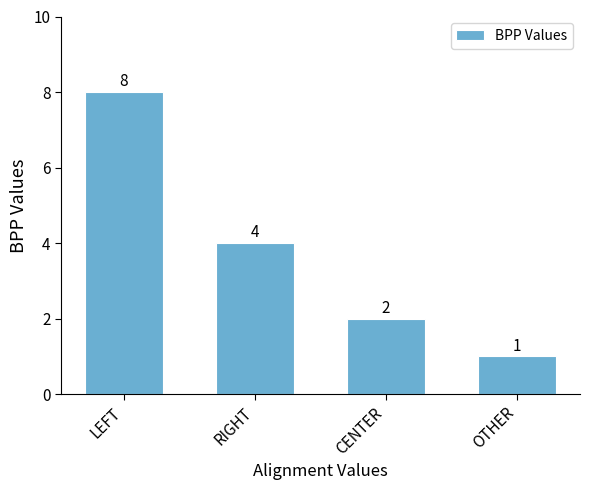

Reading right to left, extract all data points from this chart.

OTHER=1	CENTER=2	RIGHT=4	LEFT=8